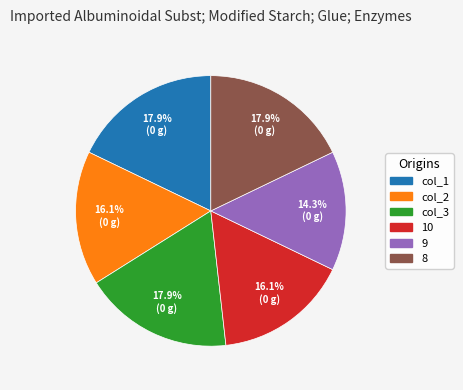

Does any single category account for the majority?

No